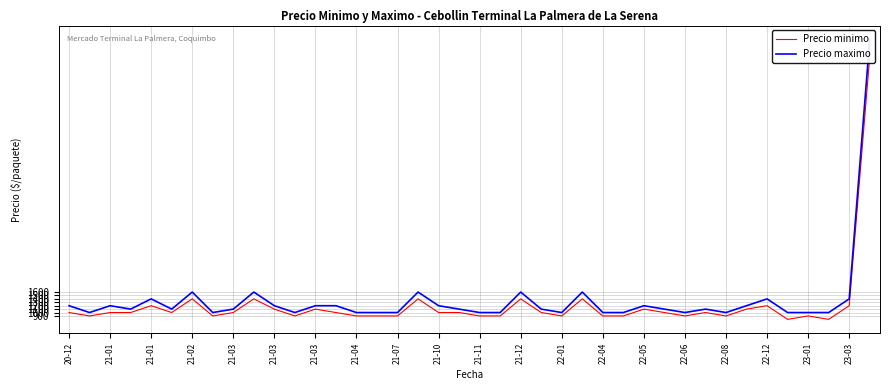

At which label does Precio maximo first exceed 1100?

20-12